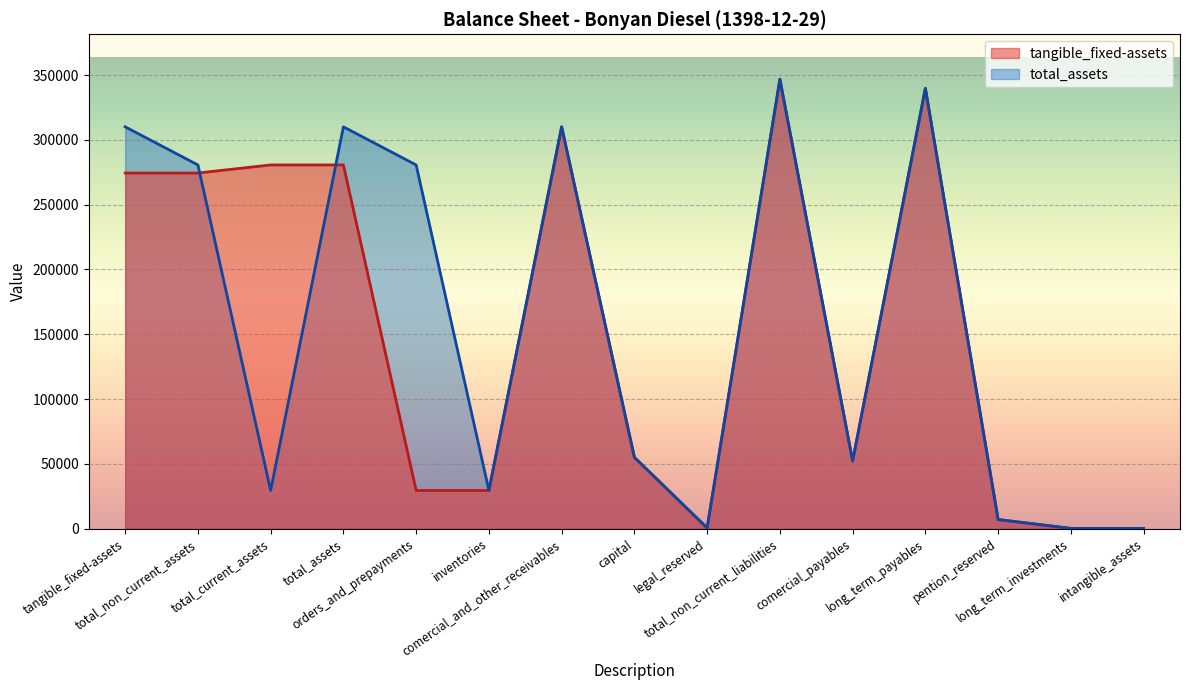

Which has a higher value, total_current_assets or long_term_payables?

long_term_payables